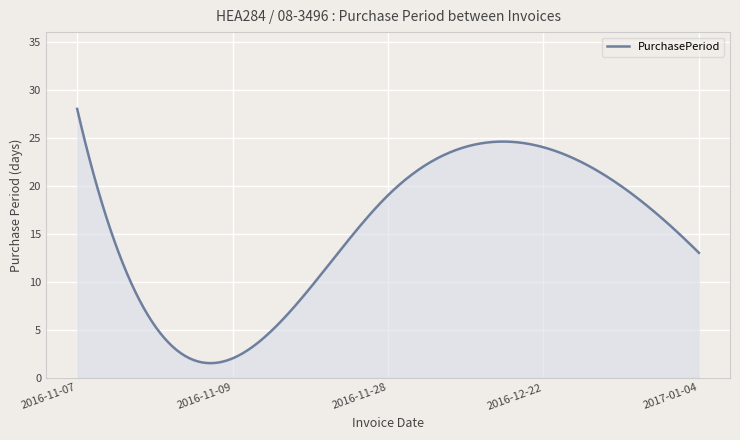

What is the greatest value displayed?

28.0